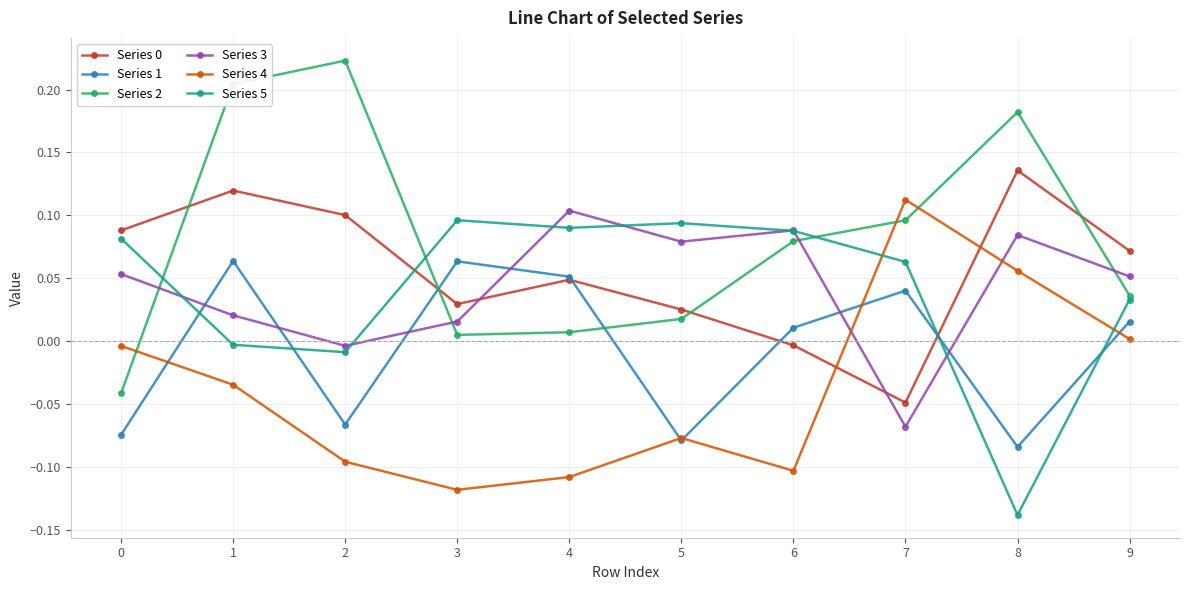

At how many categories does at least one series exceed 0?

10